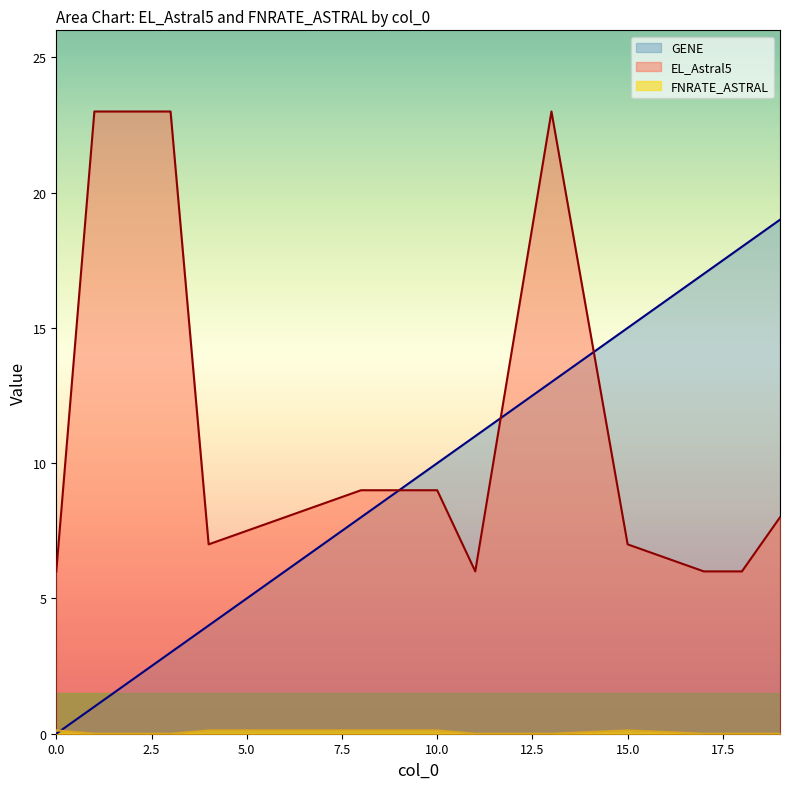

Reading right to left, what are all the values shown in this chart?

GENE: 19.0	18.0	17.0	15.0	13.0	11.0	10.0	8.0	6.0	4.0	3.0	1.0	0.0
EL_Astral5: 8.0	6.0	6.0	7.0	23.0	6.0	9.0	9.0	8.0	7.0	23.0	23.0	6.0
FNRATE_ASTRAL: 0.0	0.0	0.0	0.1	0.0	0.0	0.1	0.1	0.1	0.1	0.0	0.0	0.1